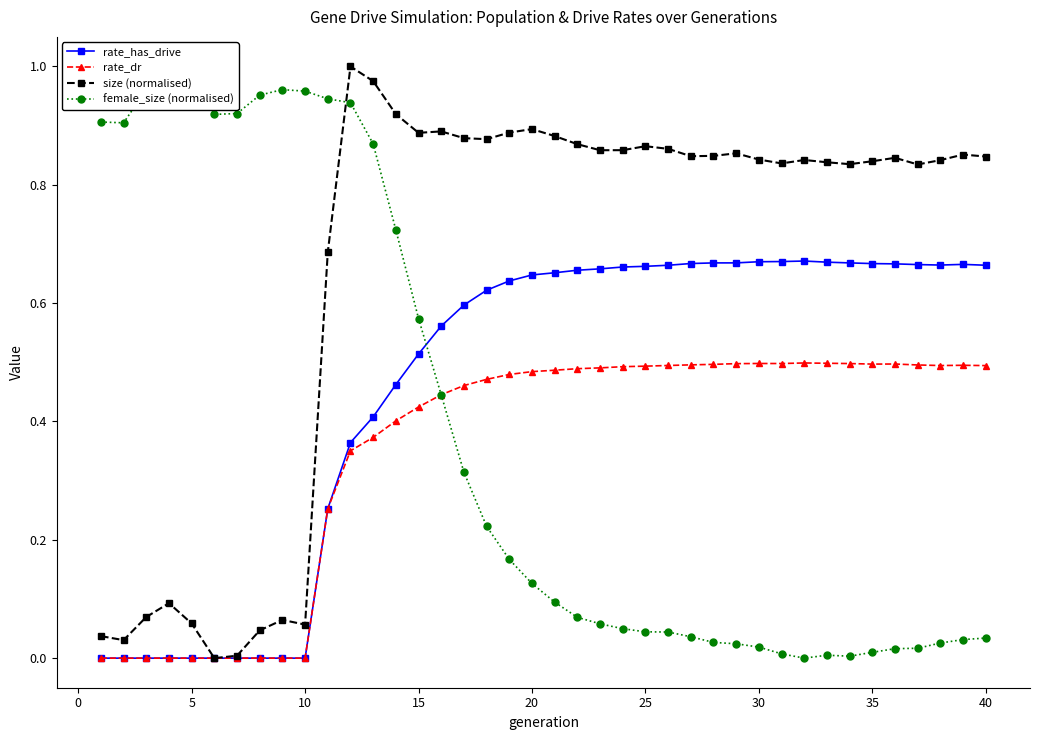

How many distinct data groups are displayed?

4